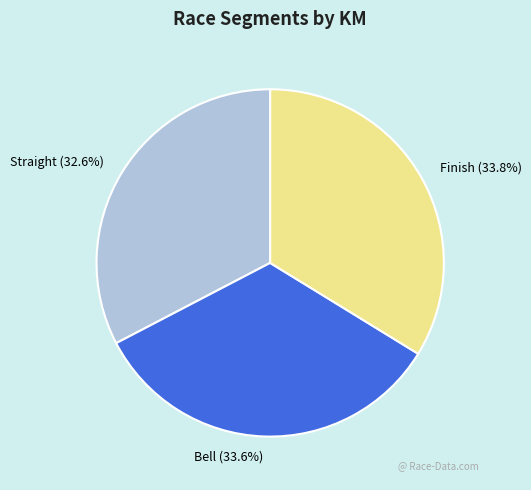

The Bell slice represents 39% of the pie. True or false?

False